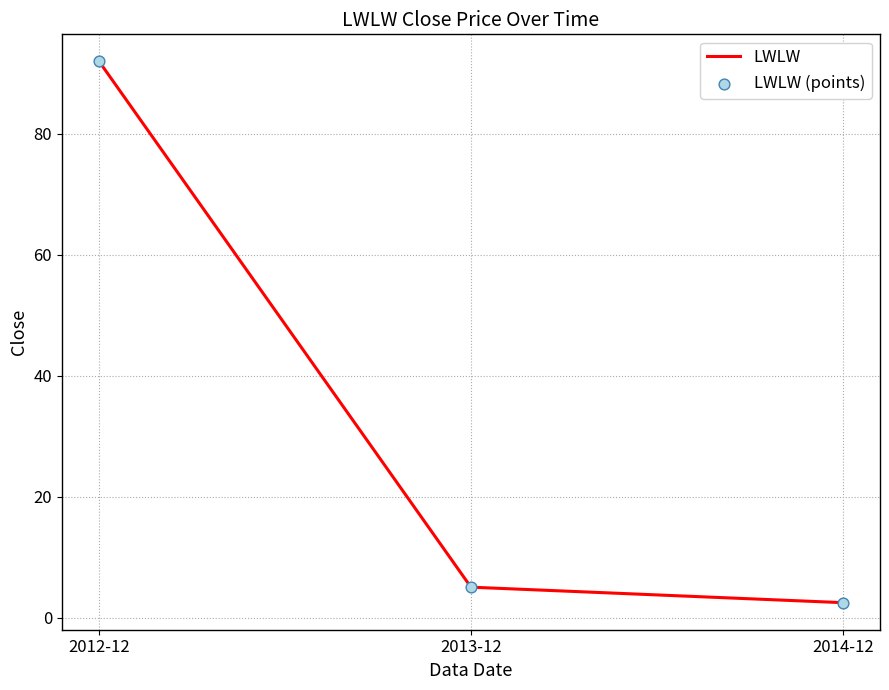

What is the change in value from 2013-12 to 2014-12?

-2.6